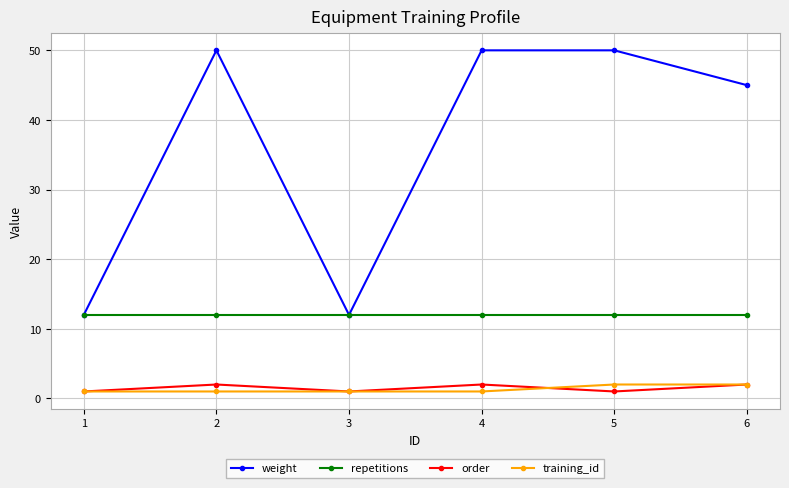

Is it true that weight equals 13 at 5?

False